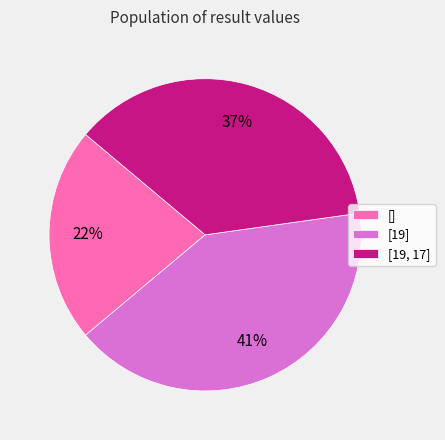

Is it true that [] is 10% of the pie?

False